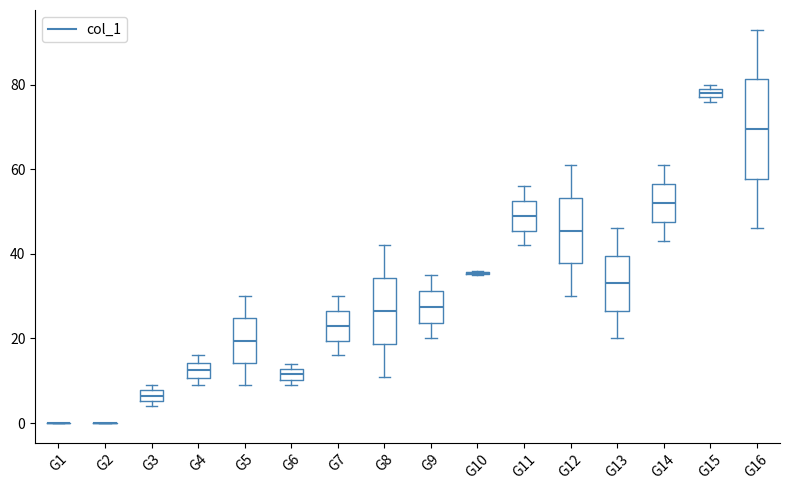

Where does the median line of the box for G14 sit on the y-axis? The values are not printed on the chart, so give them approximately, as read against the axis.

52